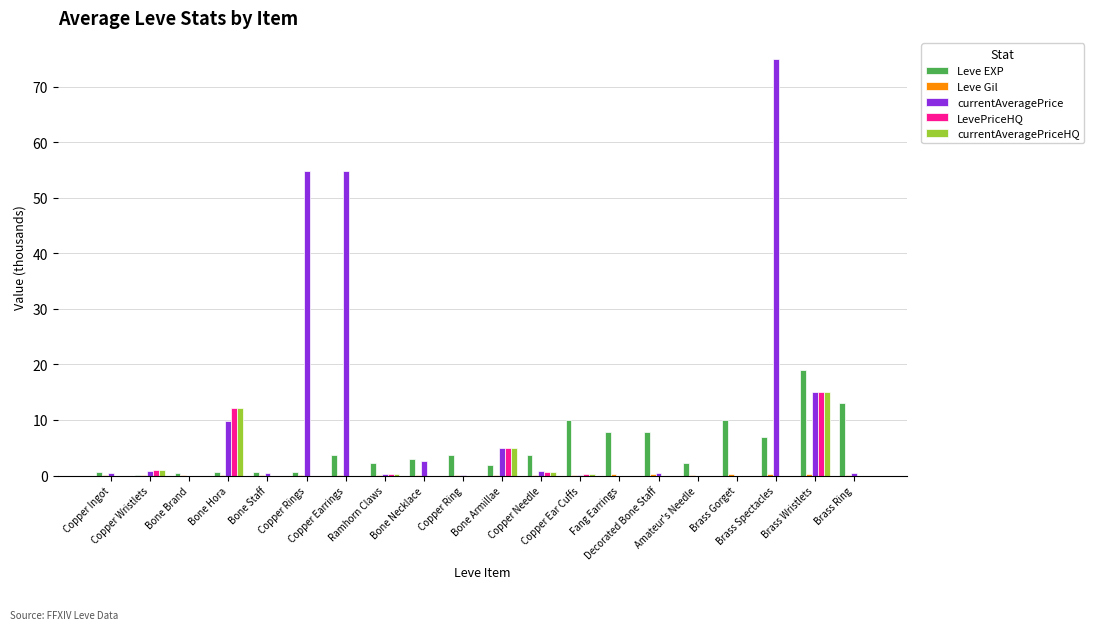

What is the sum of all Leve EXP values?

97.9